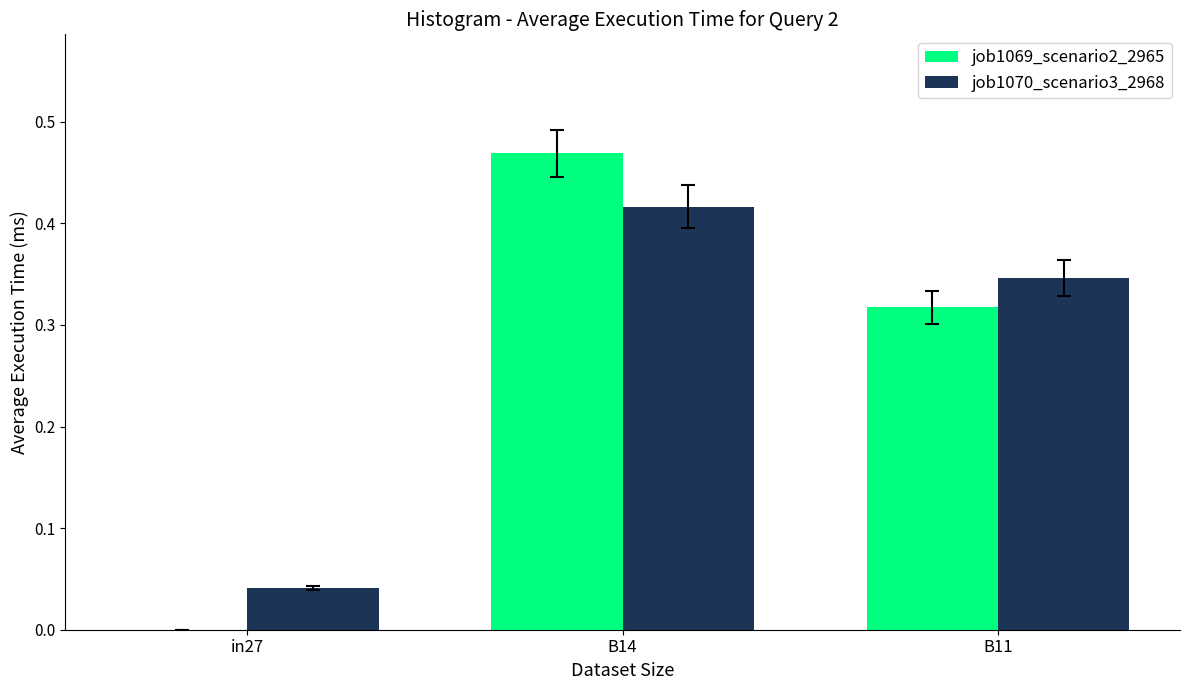

At which category does the chart reach its peak across all series?

B14